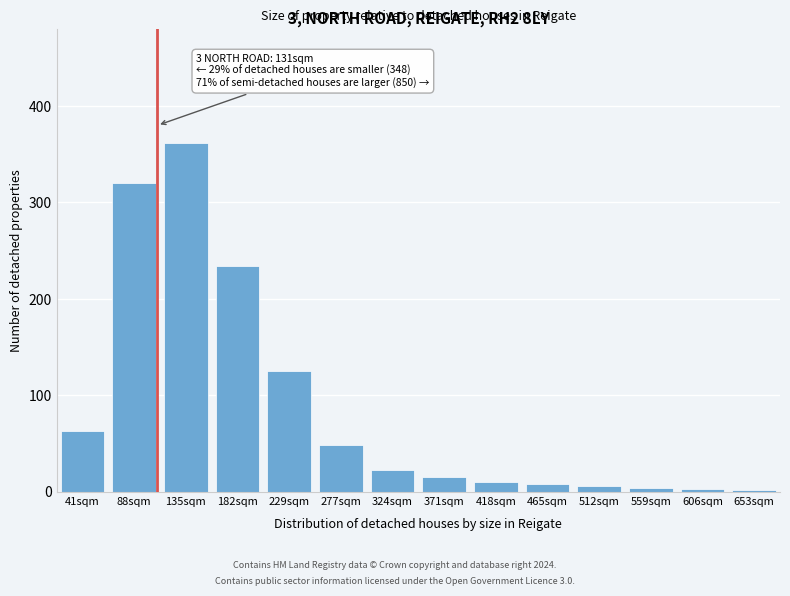

What is the sum of all values?

1222